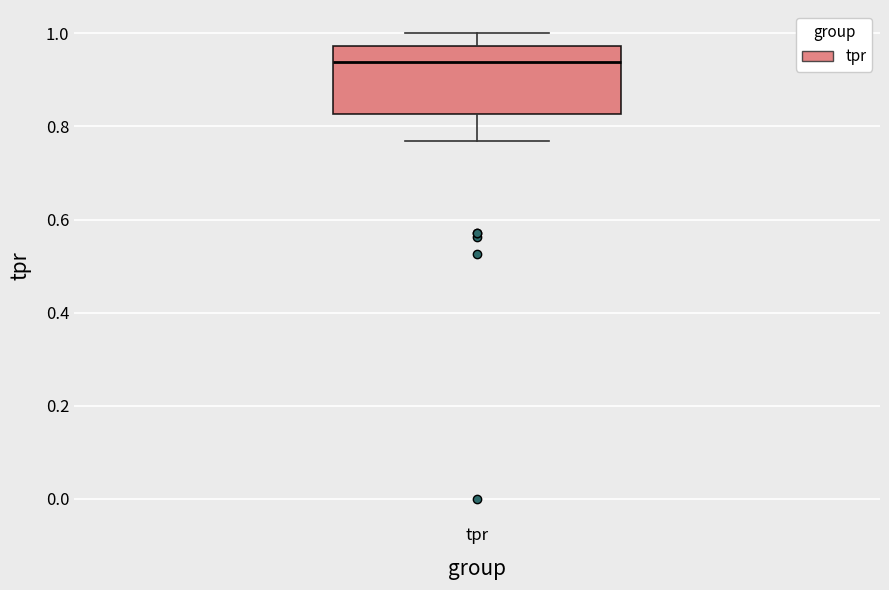

Transcribe this box plot: give where the median line is, the range the box spans, and where the two whiskers end, as read against the y-axis. The values are not printed on the chart, so give them approximately, as read against the axis.

median 0.94, box 0.82 to 0.98, whiskers 0.76 to 1.00